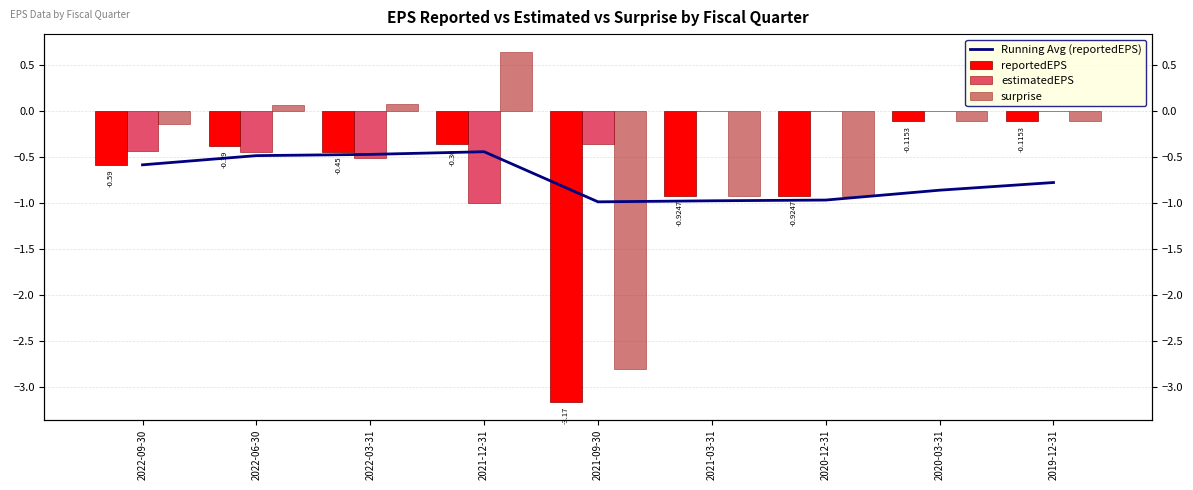

What is the label of the 2nd bar from the right?

2020-03-31